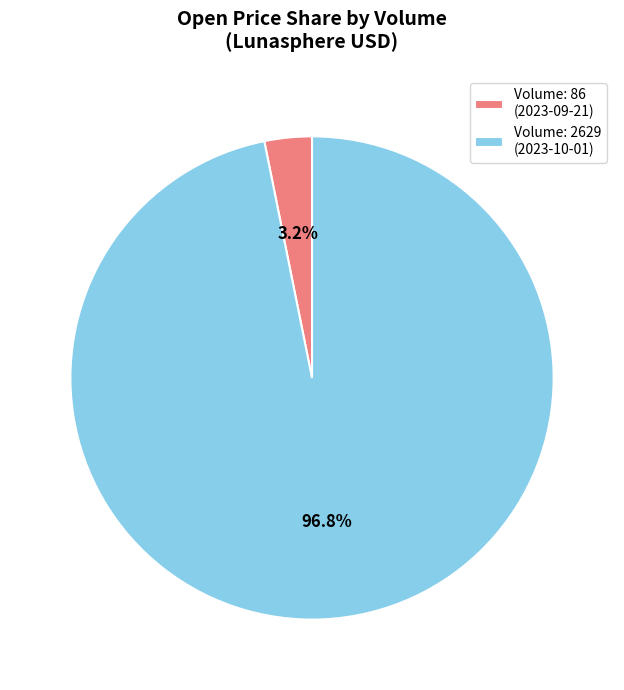

Which category has the biggest portion of the pie?

Volume: 2629 (2023-10-01)